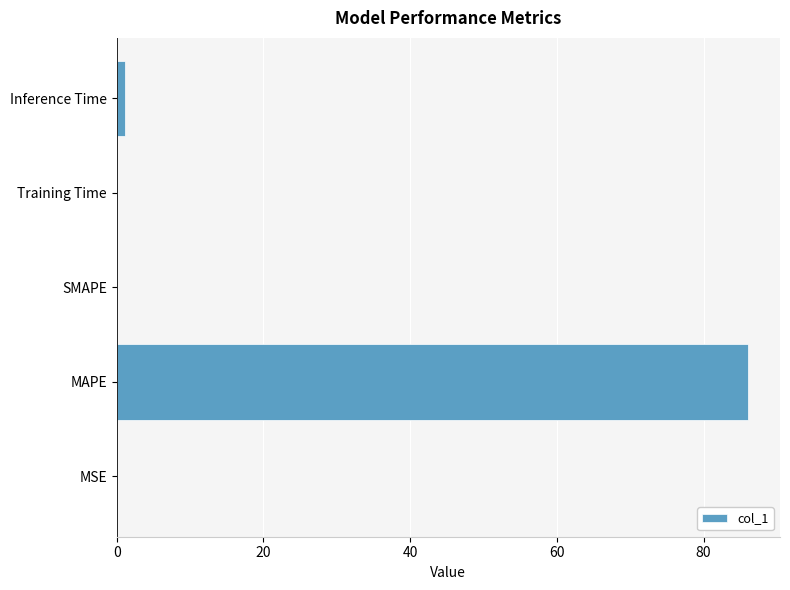

What is the sum of all values?

87.3